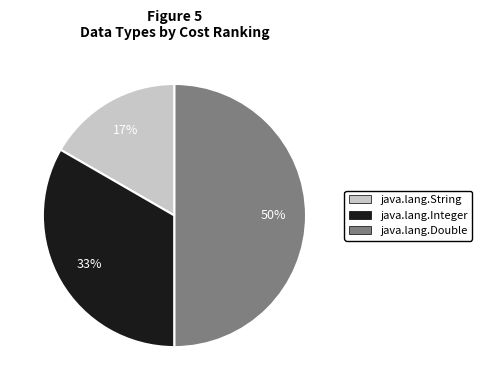

Is java.lang.Integer the majority of the pie?

No